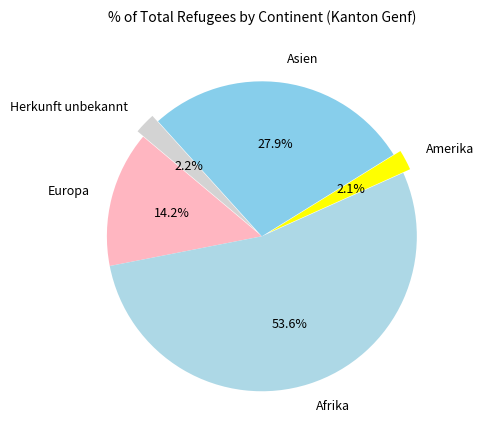

To the nearest percent, what portion does Asien represent?

28%